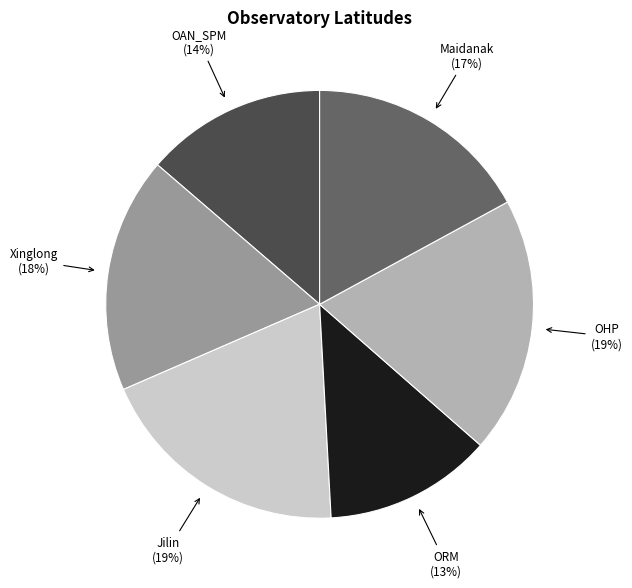

To the nearest percent, what is the combined percentage of Xinglong and Maidanak?

35%